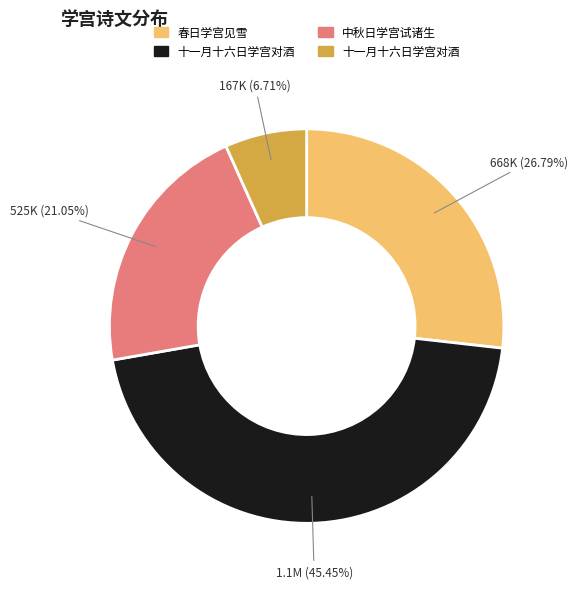

Does any single category account for the majority?

No